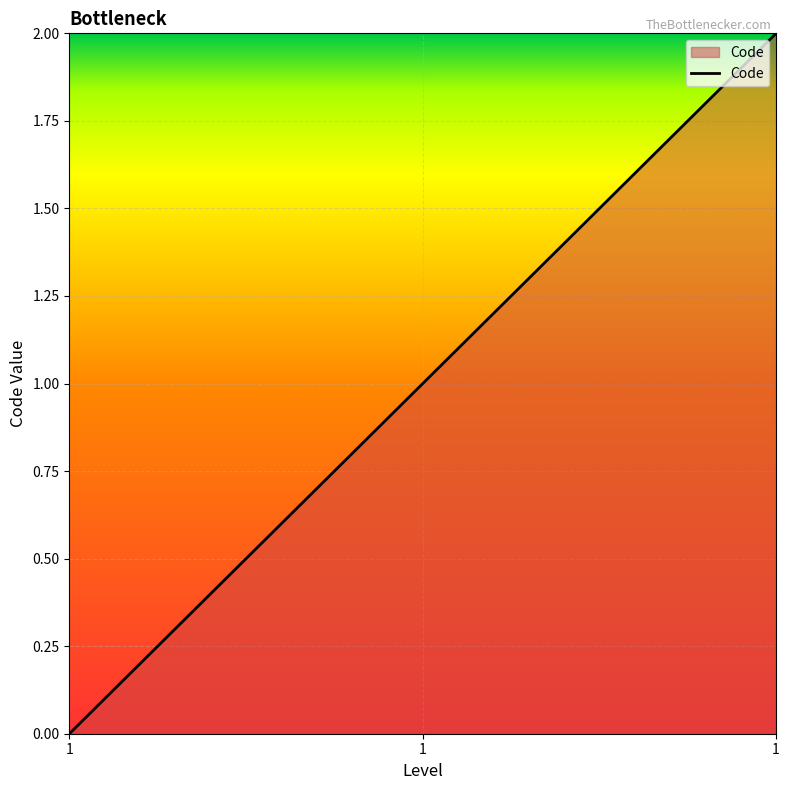

Does the chart have visible grid lines?

Yes